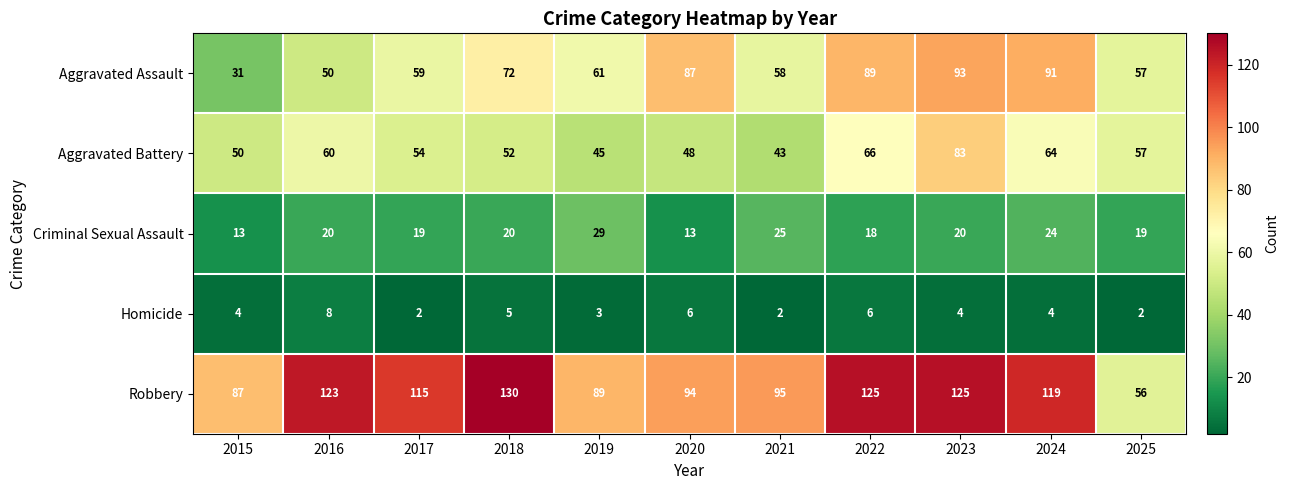

Which category has the highest value across all series?

2018